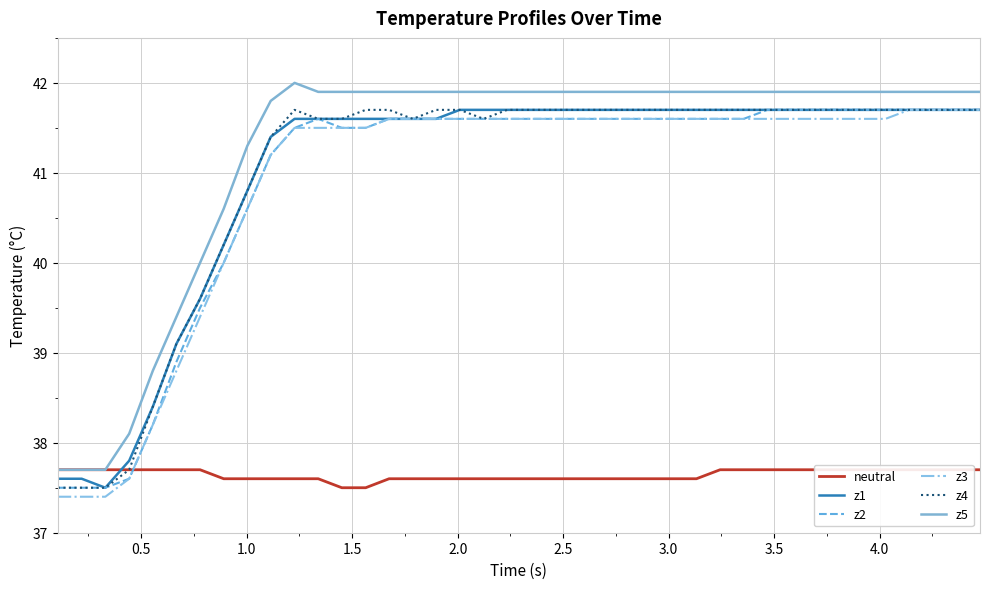

What is the maximum value for z5?

42.0